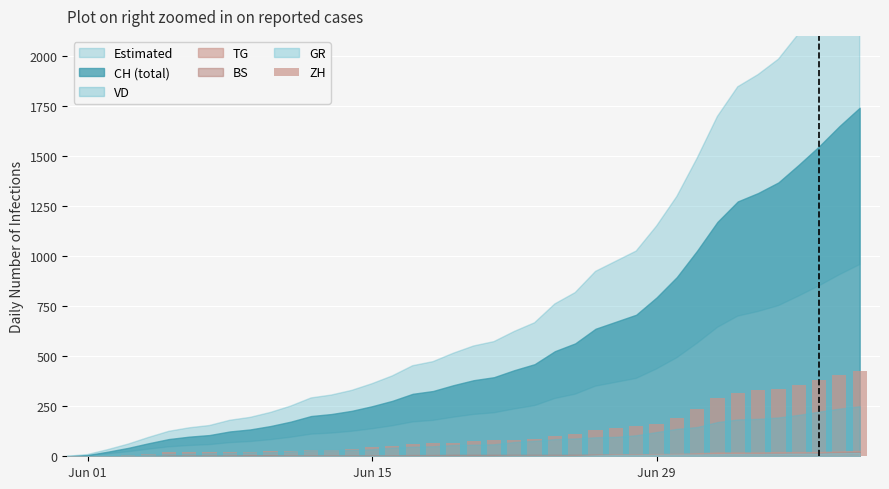

What is the greatest value displayed?

424